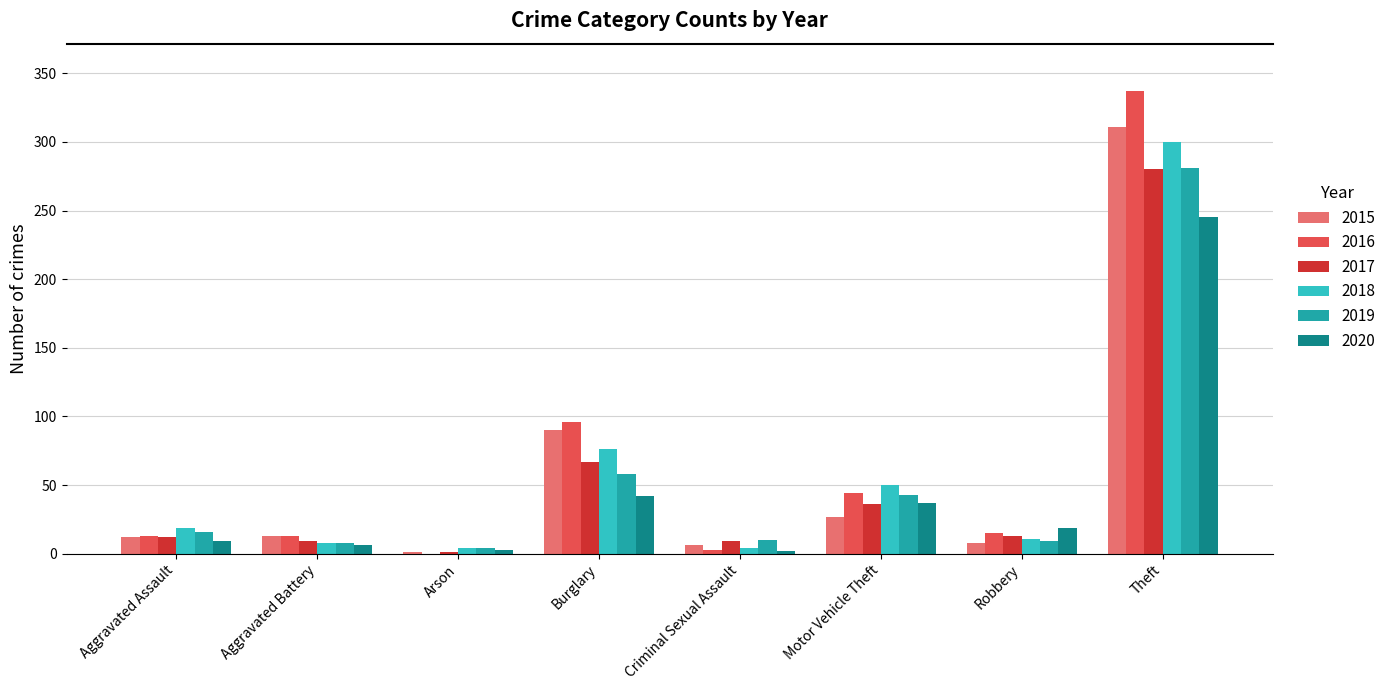

Which label corresponds to the largest value in the chart?

Theft